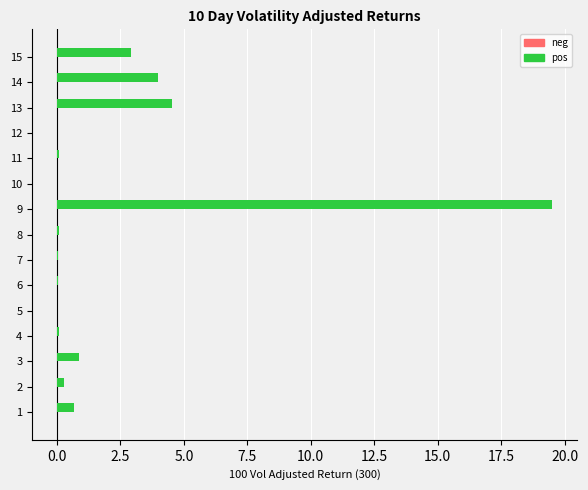

Which label corresponds to the largest value in the chart?

9